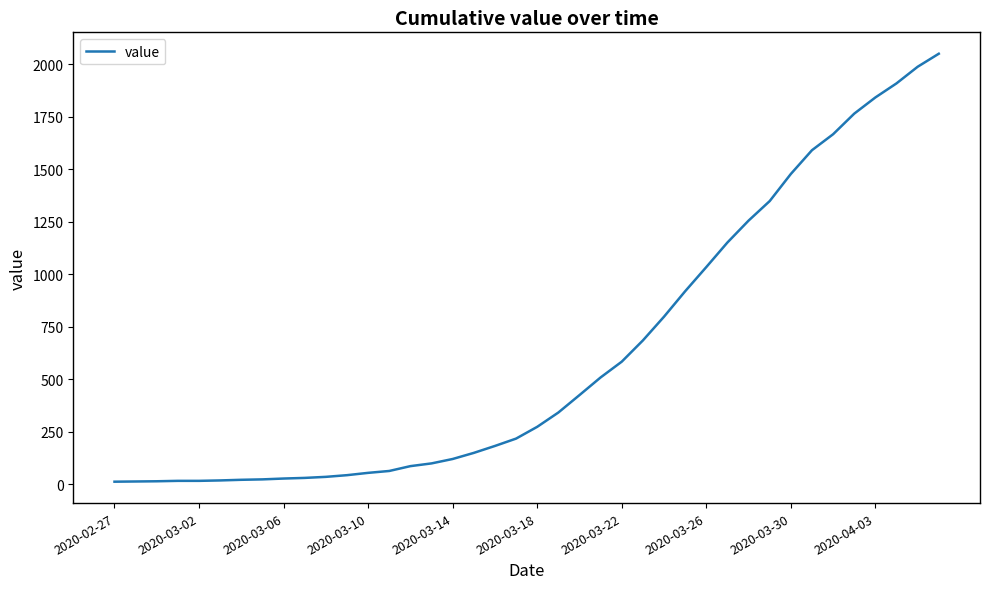

What is the difference between the maximum and minimum values?

2036